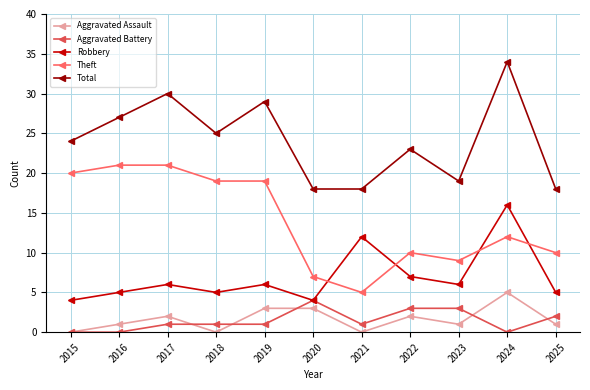

Reading right to left, list all the values displayed in this chart.

Aggravated Assault: 2025=1	2024=5	2023=1	2022=2	2021=0	2020=3	2019=3	2018=0	2017=2	2016=1	2015=0
Aggravated Battery: 2025=2	2024=0	2023=3	2022=3	2021=1	2020=4	2019=1	2018=1	2017=1	2016=0	2015=0
Robbery: 2025=5	2024=16	2023=6	2022=7	2021=12	2020=4	2019=6	2018=5	2017=6	2016=5	2015=4
Theft: 2025=10	2024=12	2023=9	2022=10	2021=5	2020=7	2019=19	2018=19	2017=21	2016=21	2015=20
Total: 2025=18	2024=34	2023=19	2022=23	2021=18	2020=18	2019=29	2018=25	2017=30	2016=27	2015=24